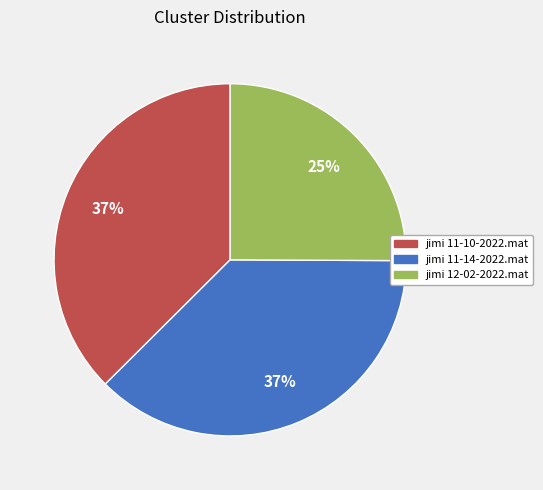

What percentage is the jimi 11-14-2022.mat slice, to the nearest percent?

37%